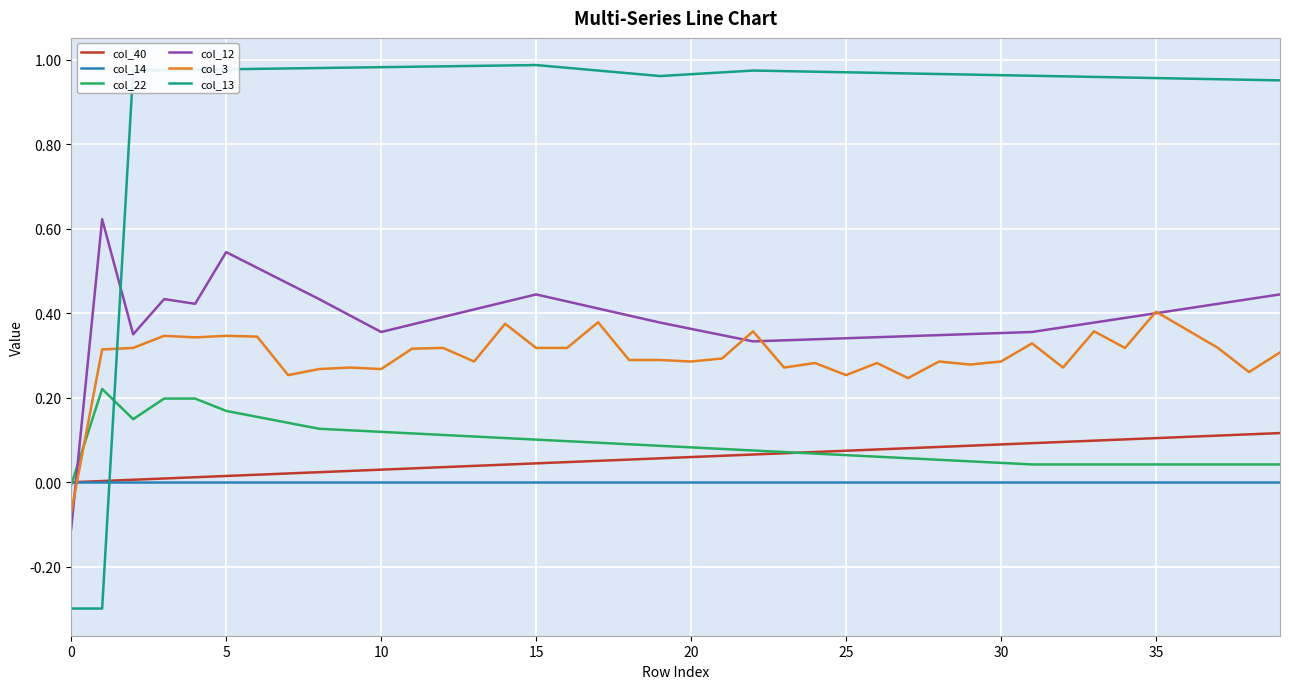

Rank the series by their maximum value, from lowest to highest.

col_14, col_40, col_22, col_3, col_12, col_13